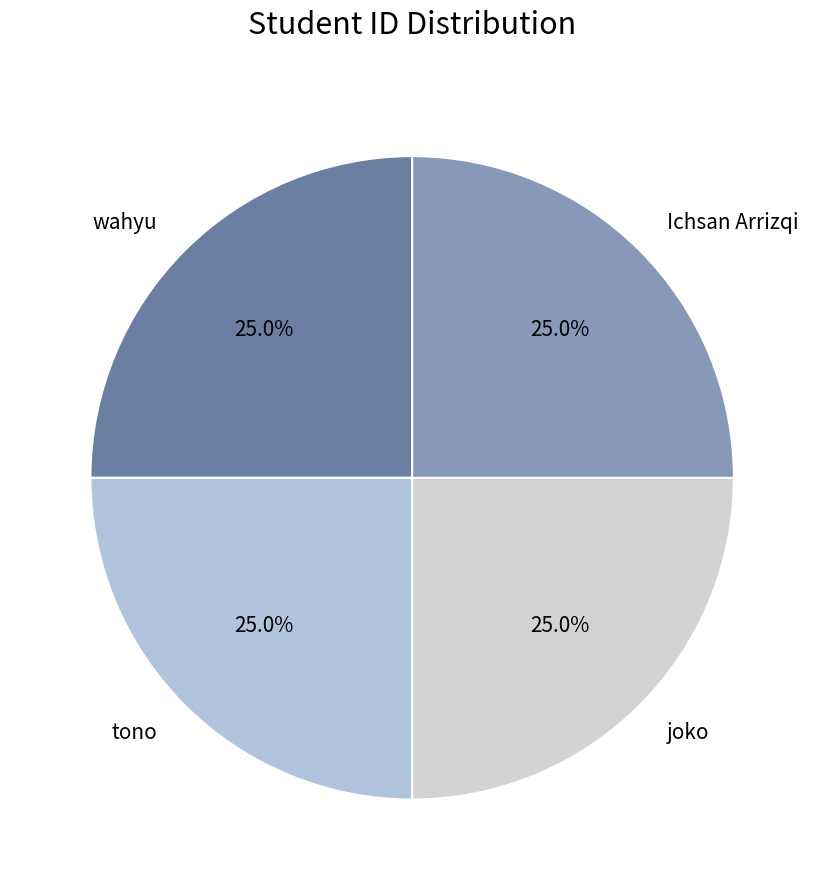

Combined, what portion of the pie is Ichsan Arrizqi and joko?

50.0%